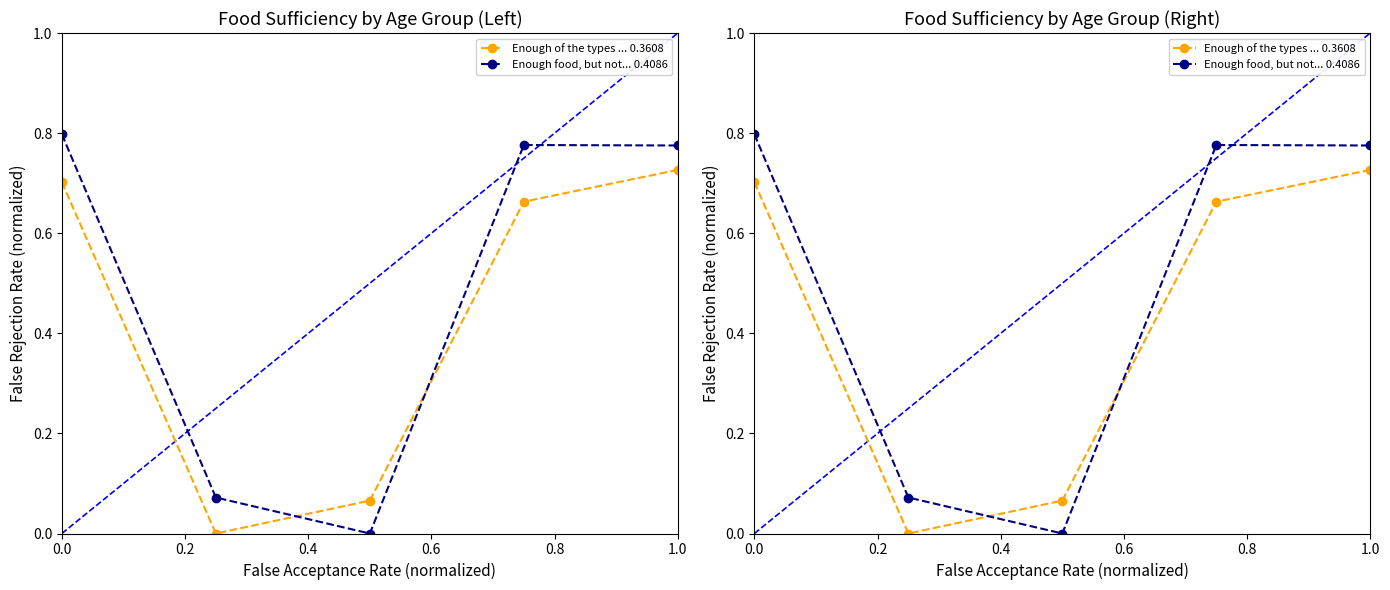

Reading left to right, extract all data points from this chart.

Enough of the types ... 0.3608: 0.7	0.0	0.1	0.7	0.7
Enough food, but not... 0.4086: 0.8	0.1	0.0	0.8	0.8